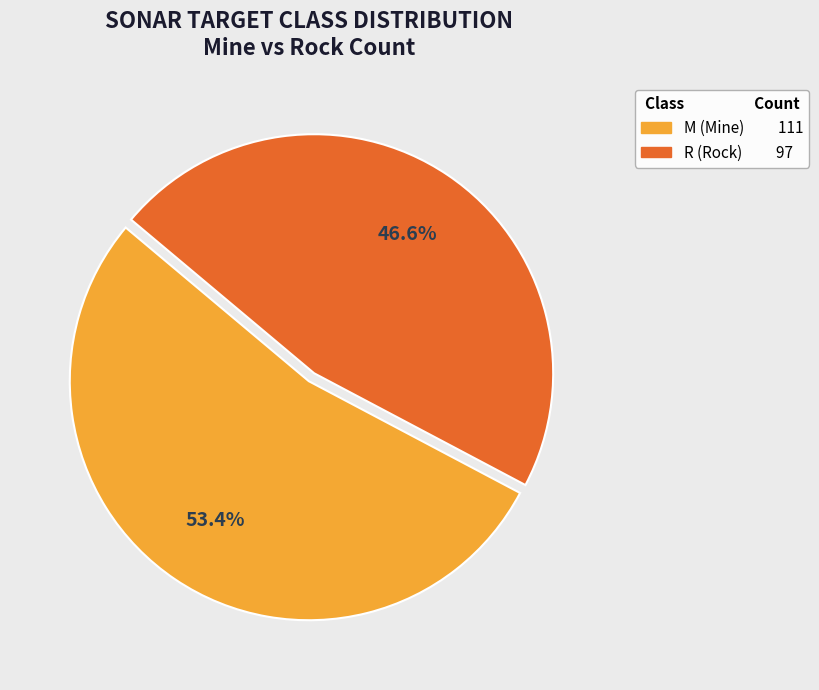

How many slices are in this pie chart?

2